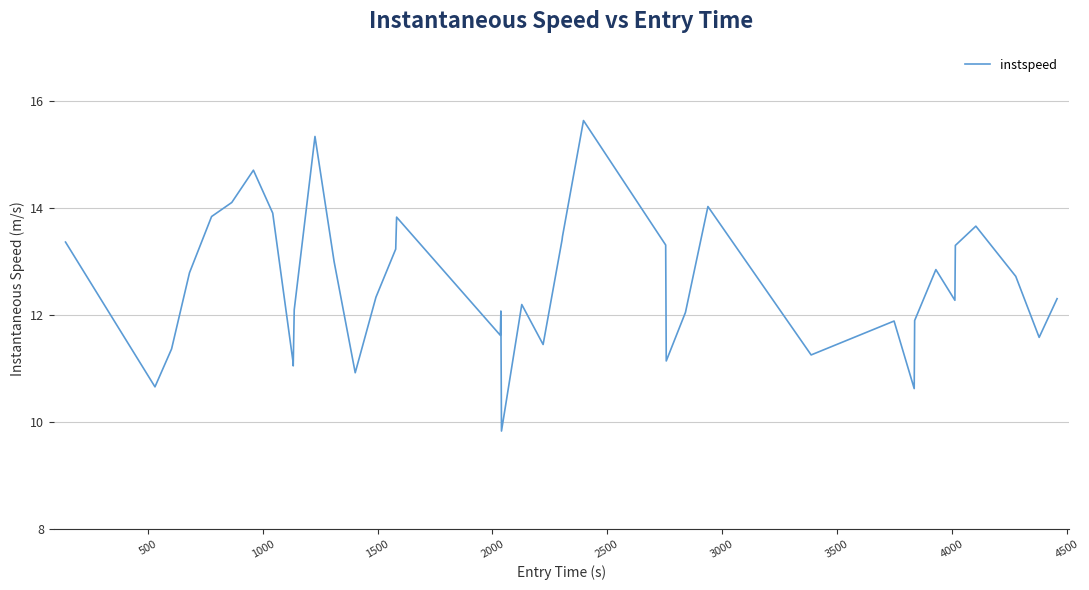

True or false: the data has more than 2 interior local peaks.

True